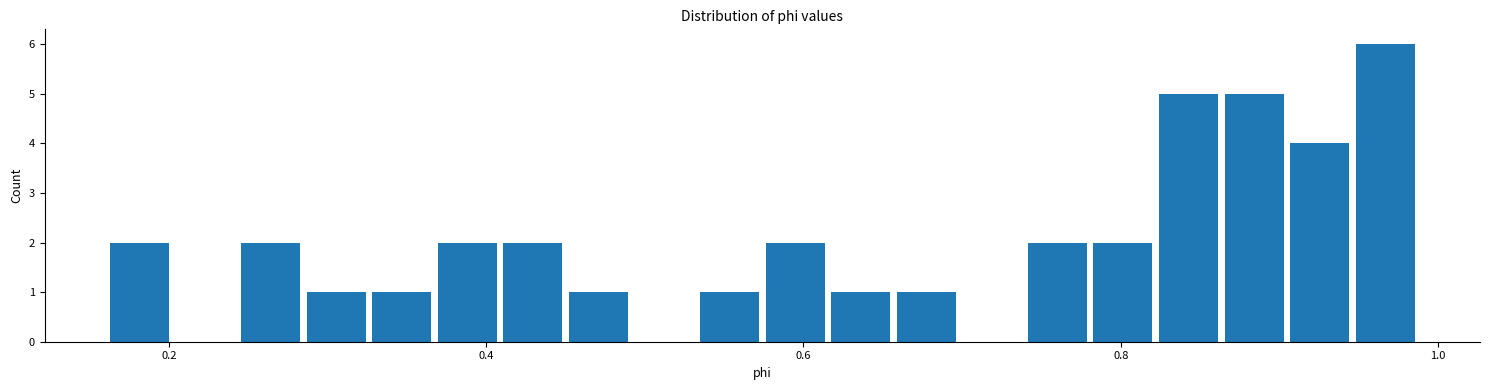

Read against the x-axis, roughly where is the centre of the tallest bar?

0.96